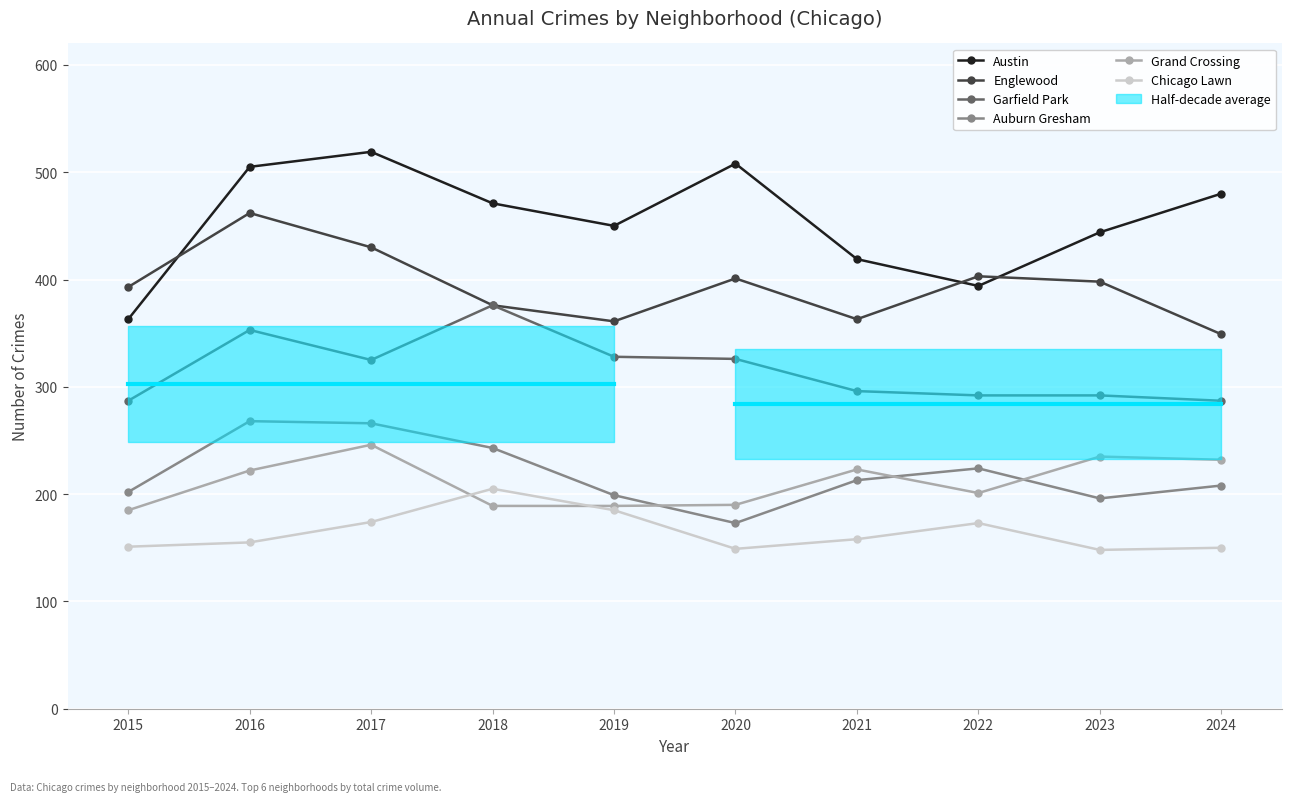

Between 2021 and 2022, which series saw the biggest shift?

Englewood